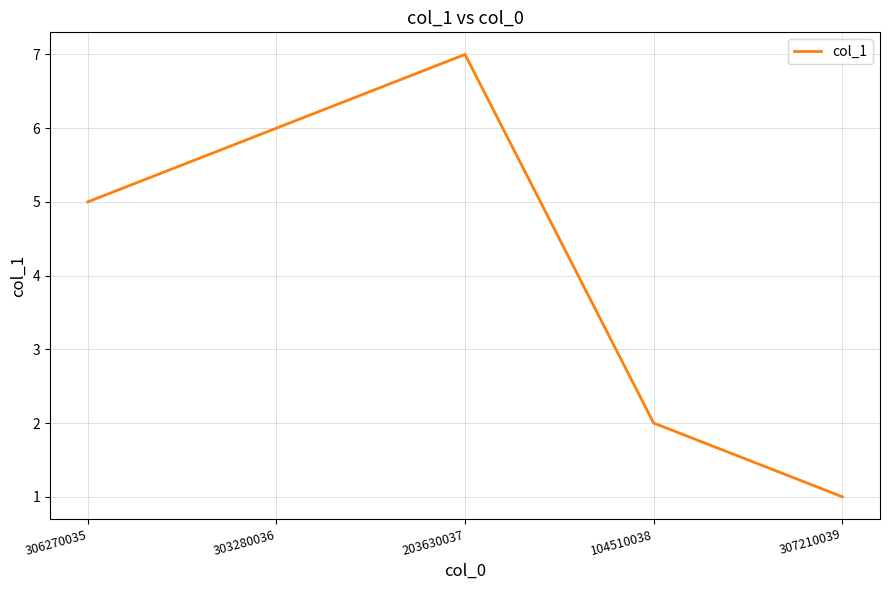

Rank the categories by value from highest to lowest.

203630037, 303280036, 306270035, 104510038, 307210039